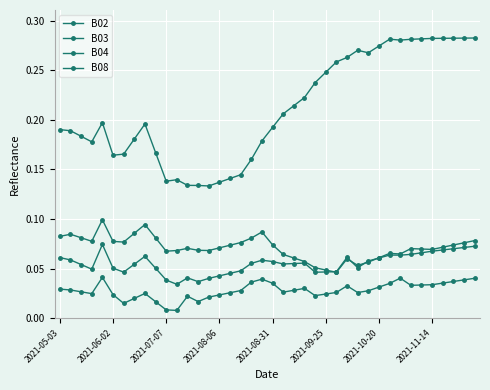

Count the number of data series in this chart.

4